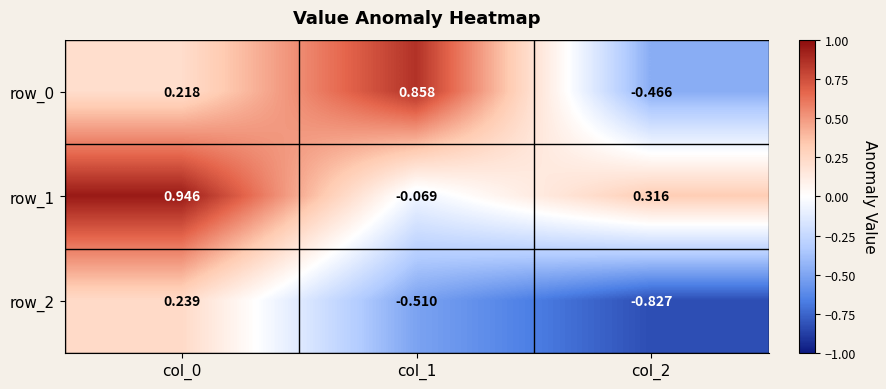

Rank the series by their average value, from highest to lowest.

row_1, row_0, row_2